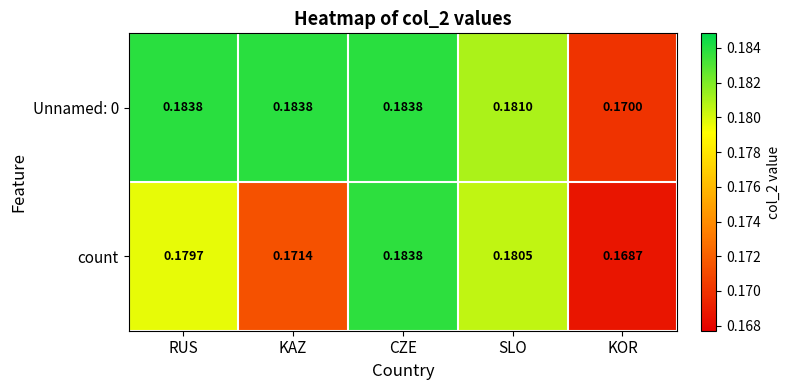

Rank the categories by count value from highest to lowest.

CZE, SLO, RUS, KAZ, KOR